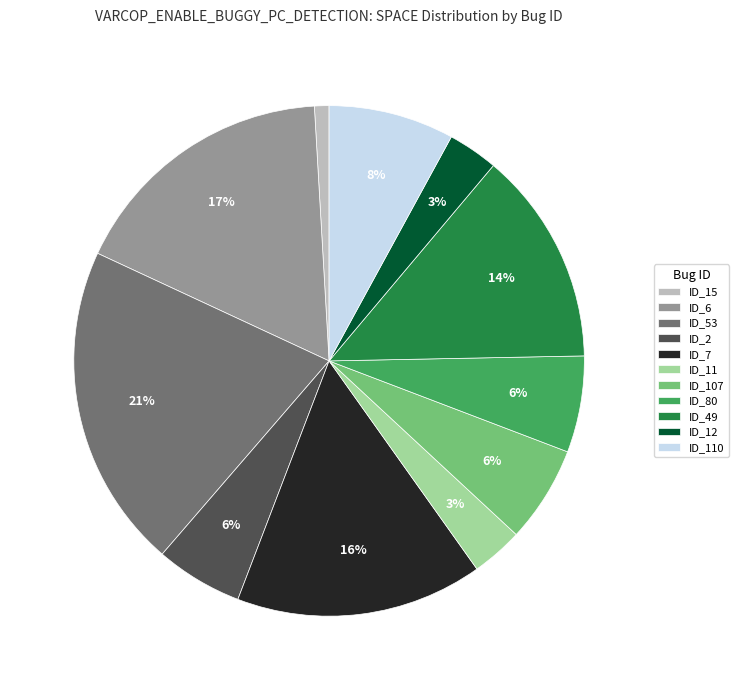

To the nearest percent, what portion does ID_6 represent?

17%